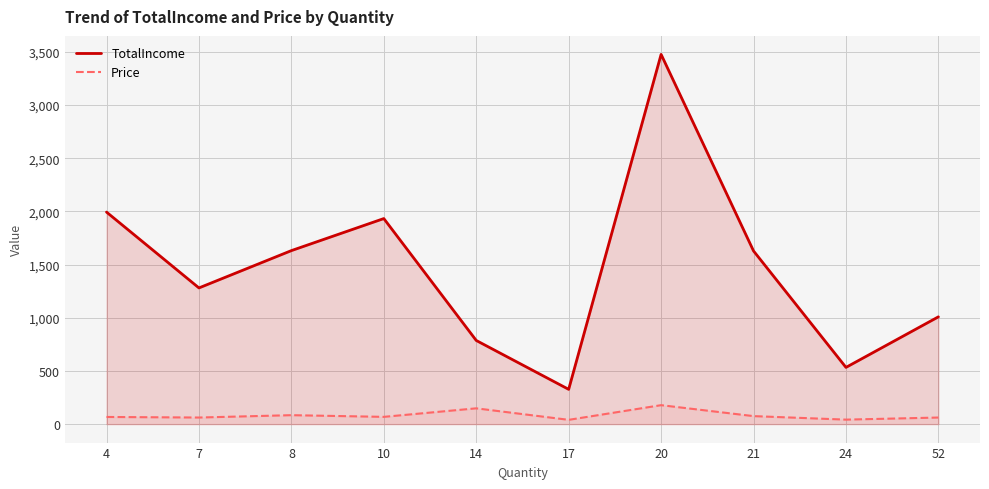

At 10, list the series in order from largest to smallest.

TotalIncome, Price